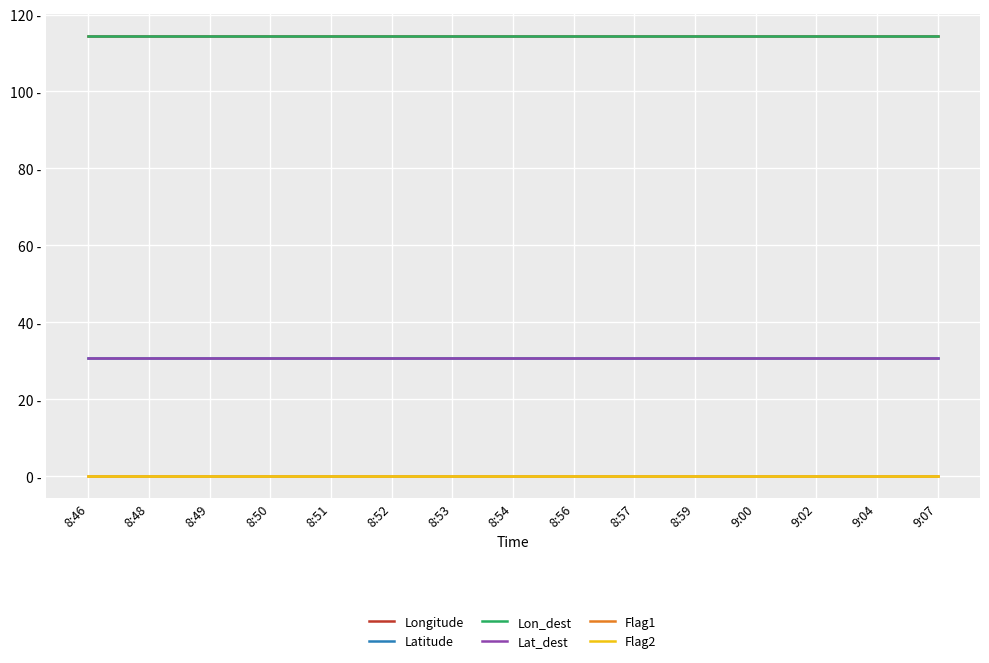

Which series has the largest total across all categories?

Longitude